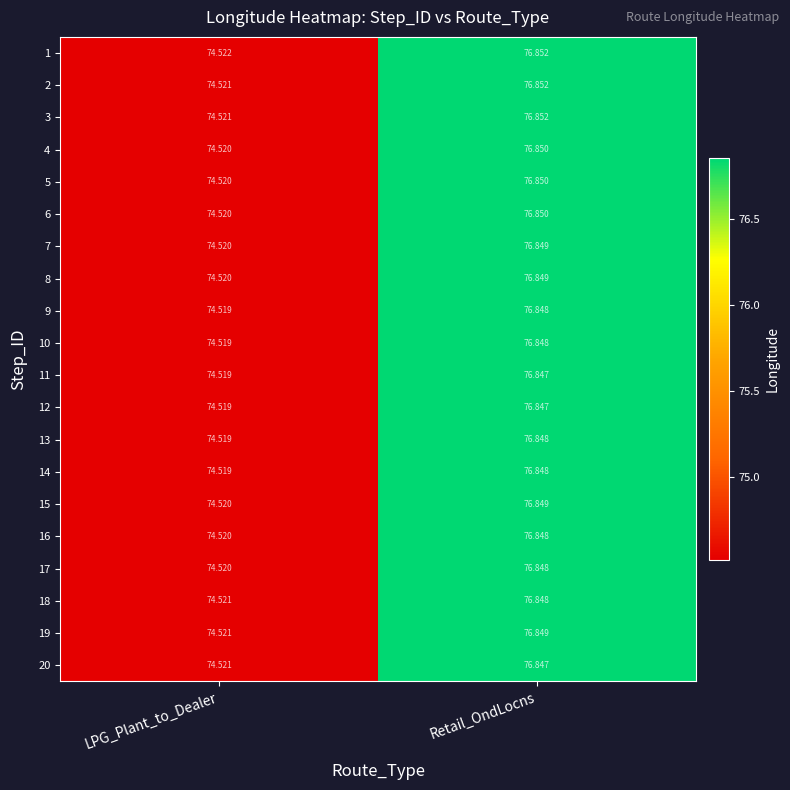

At which label is 6 closest to 75?

LPG_Plant_to_Dealer